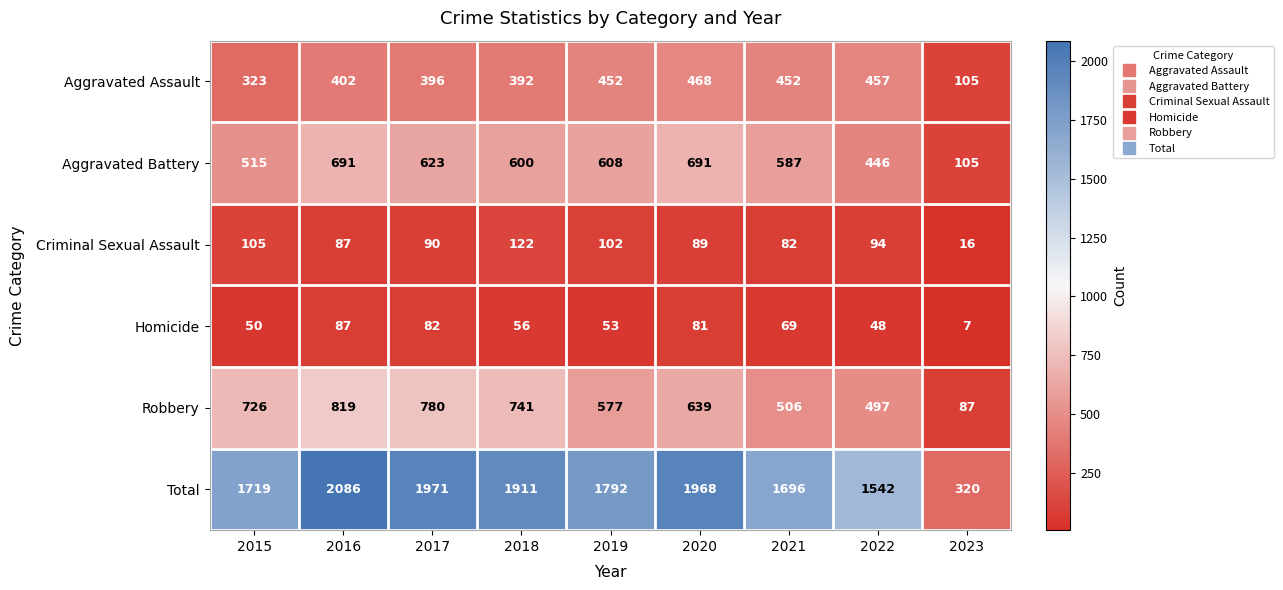

What is the average value of the Aggravated Assault series?

383